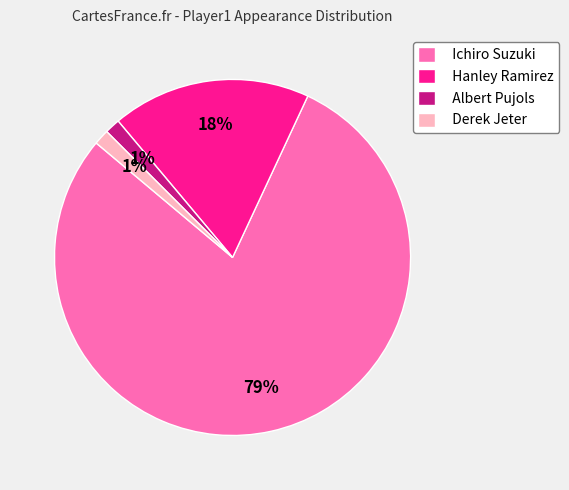

Combined, do Ichiro Suzuki and Hanley Ramirez account for over 50%?

Yes